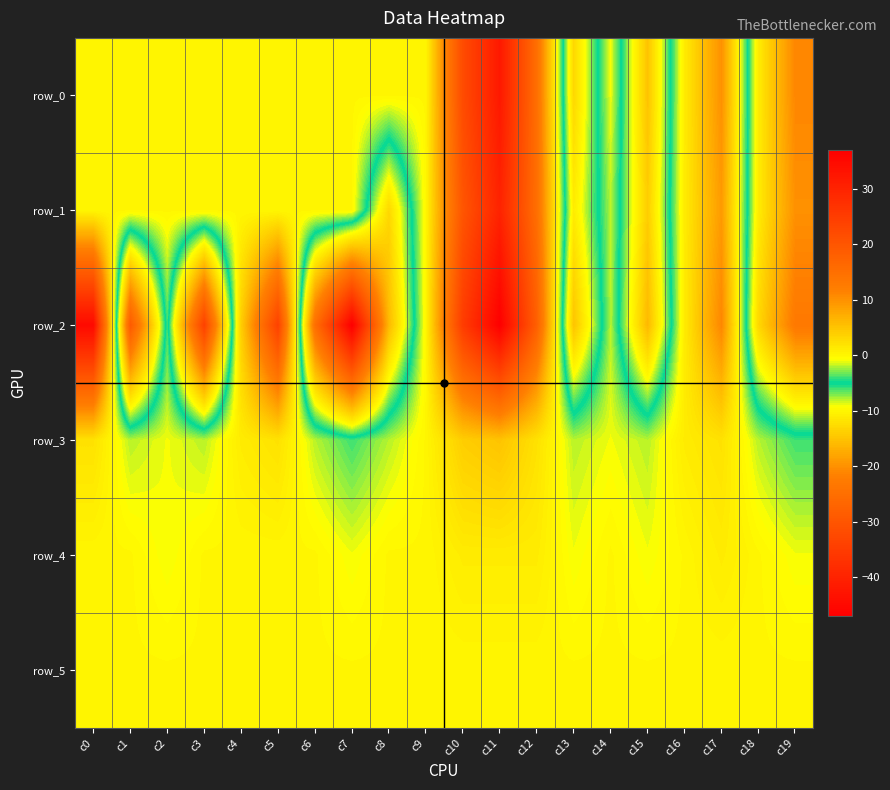

Where does the row_0 series first go above 0?

c10